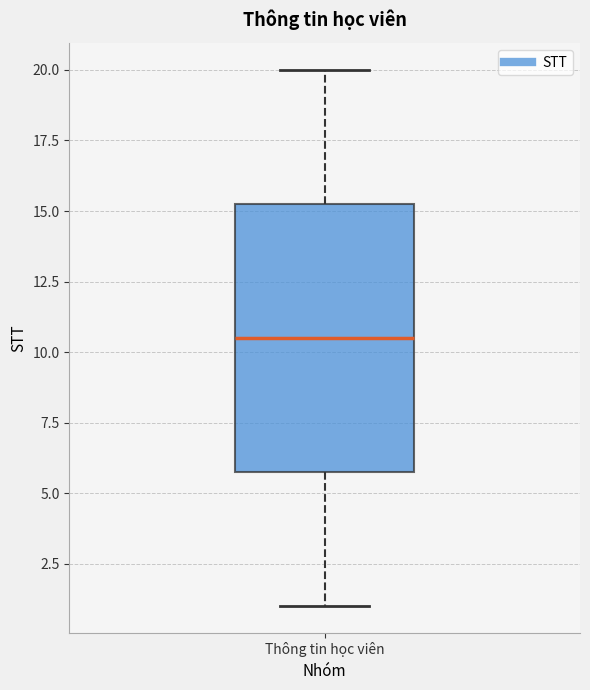

Where is the lower edge of the box for Thông tin học viên on the y-axis? The values are not printed on the chart, so give them approximately, as read against the axis.

6.0